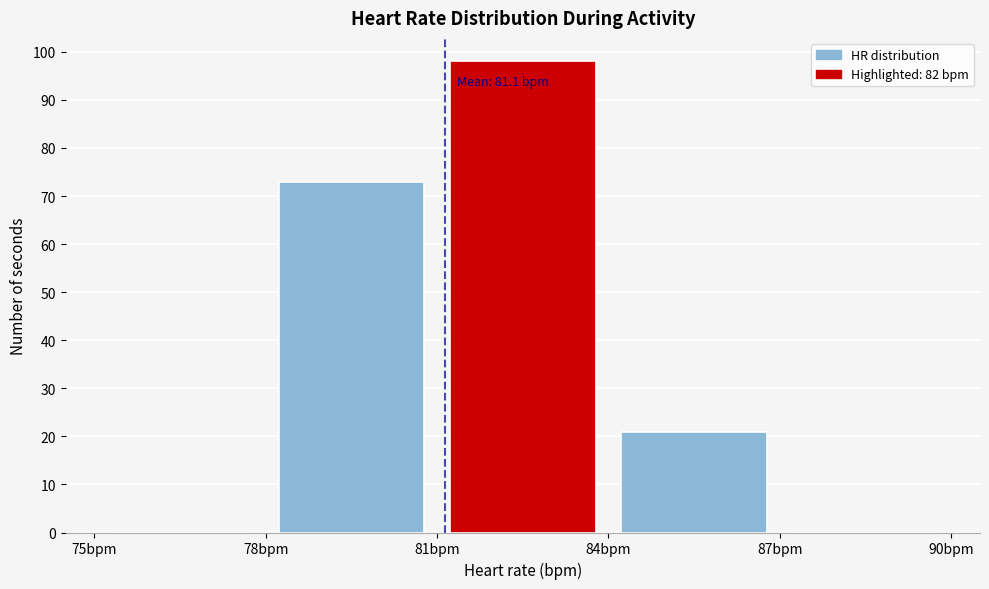

Which range on the x-axis has the tallest bar?

81 to 84